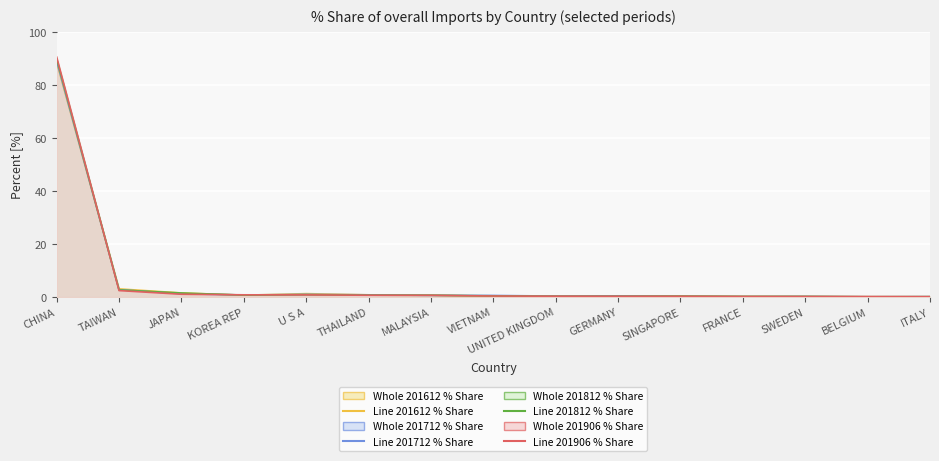

Reading right to left, what are all the values shown in this chart?

Line 201612 % Share: 0.1	0.1	0.2	0.2	0.4	0.4	0.3	0.3	0.7	0.8	1.3	0.7	1.5	3.1	88.6
Line 201712 % Share: 0.2	0.1	0.2	0.2	0.3	0.5	0.4	0.6	0.6	0.8	1.0	0.8	1.2	2.8	89.1
Line 201812 % Share: 0.1	0.1	0.2	0.2	0.3	0.3	0.3	0.5	0.7	0.7	0.9	0.7	1.5	2.7	90.0
Line 201906 % Share: 0.1	0.2	0.2	0.2	0.3	0.3	0.3	0.4	0.6	0.7	0.8	0.8	1.1	2.4	90.6